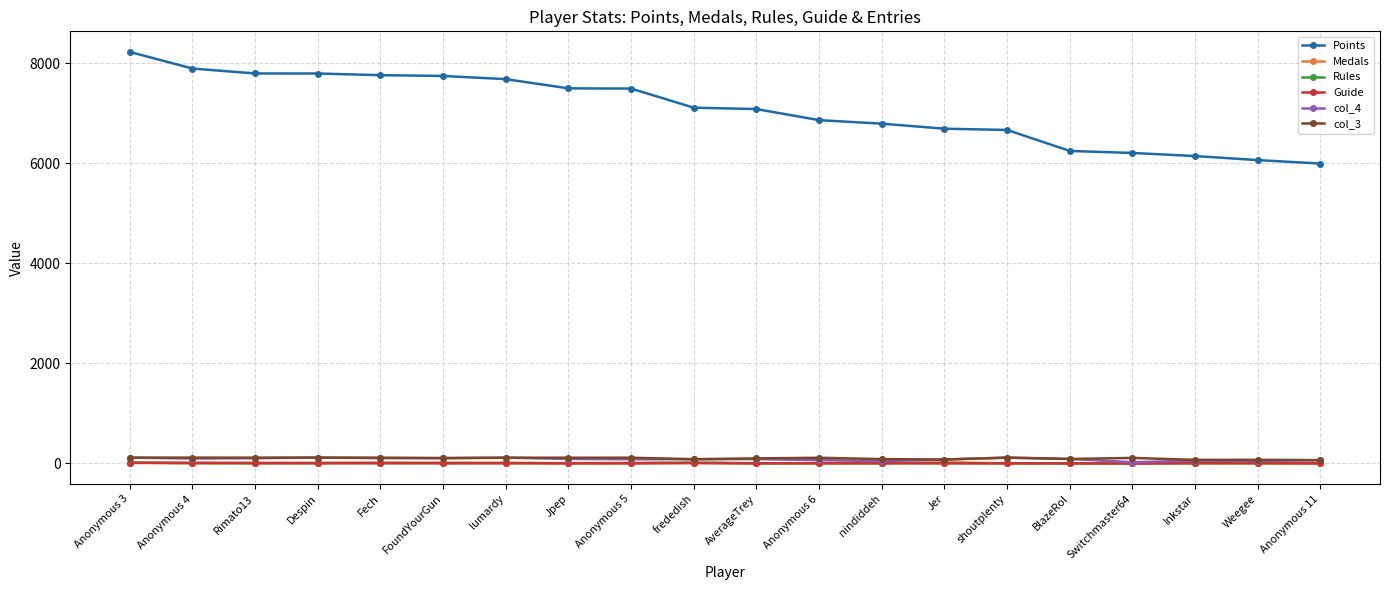

What are all the series names shown in the legend?

Points, Medals, Rules, Guide, col_4, col_3